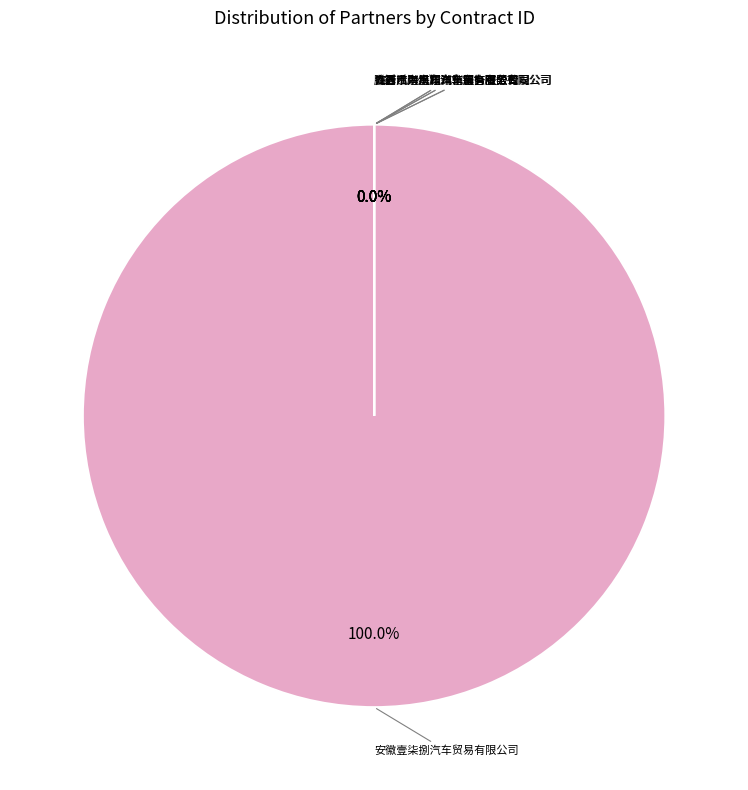

Combined, do 绥化陆航汽车销售服务有限公司 and 广西防城港市金桉合众汽车销售有限公司 account for over 50%?

No